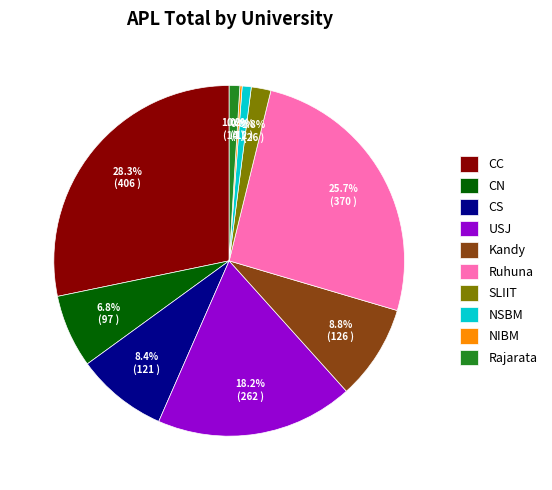

Which has a higher value, CS or Rajarata?

CS